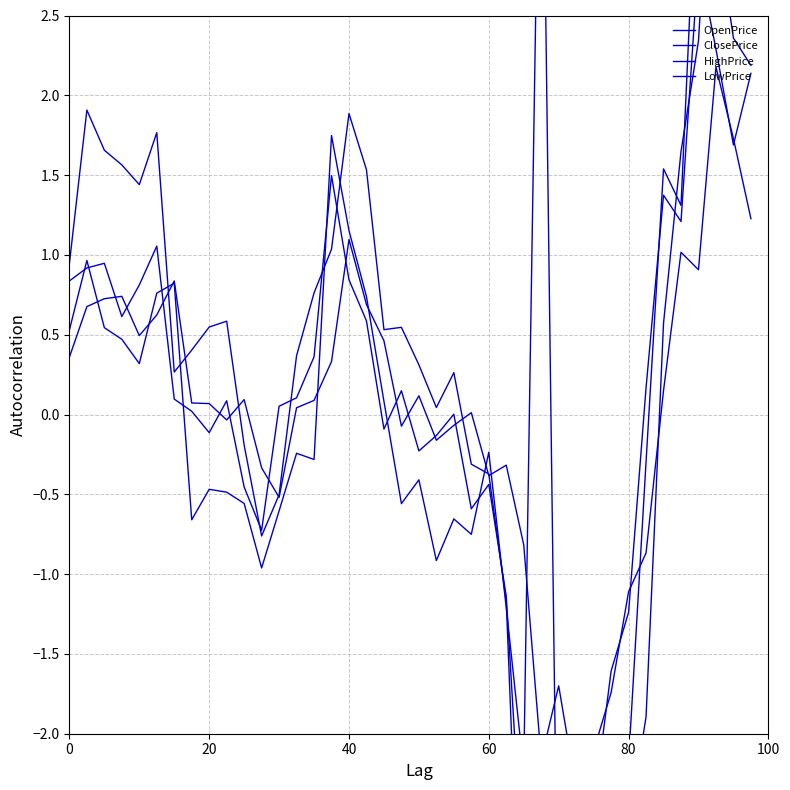

Which series has the largest range (max minus min)?

LowPrice